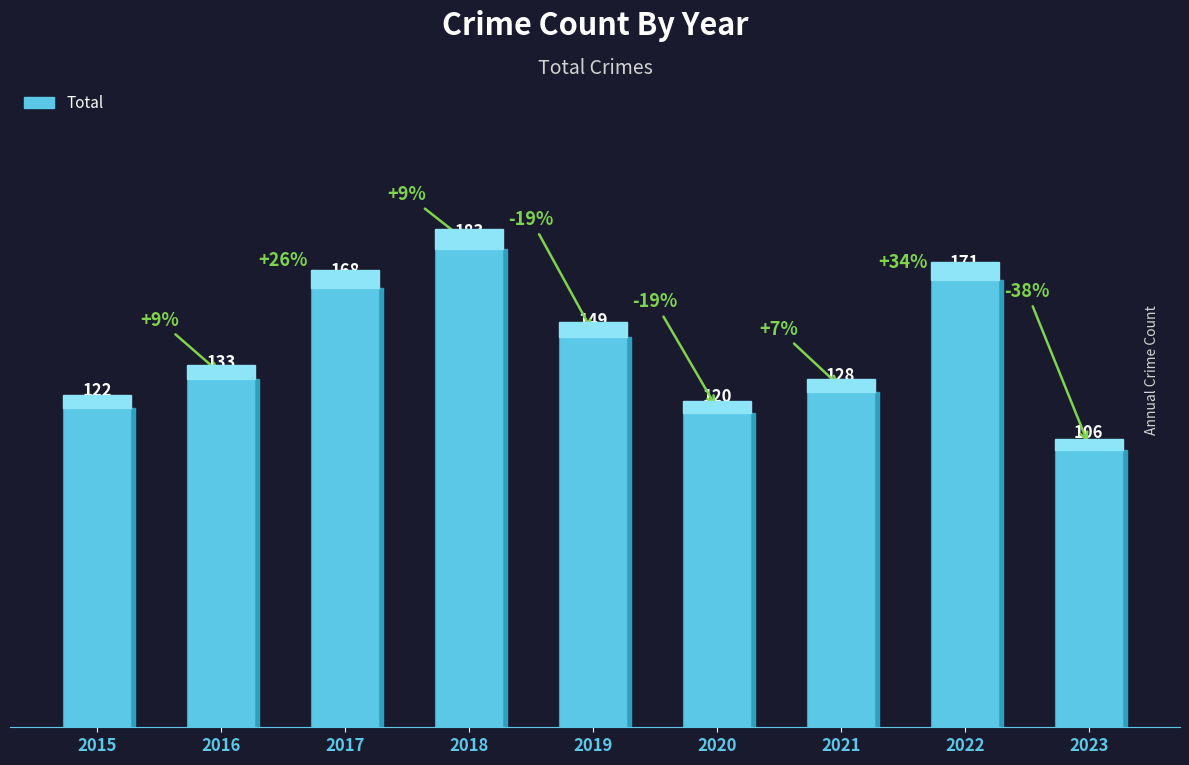

Rank the categories by value from highest to lowest.

2018, 2022, 2017, 2019, 2016, 2021, 2015, 2020, 2023